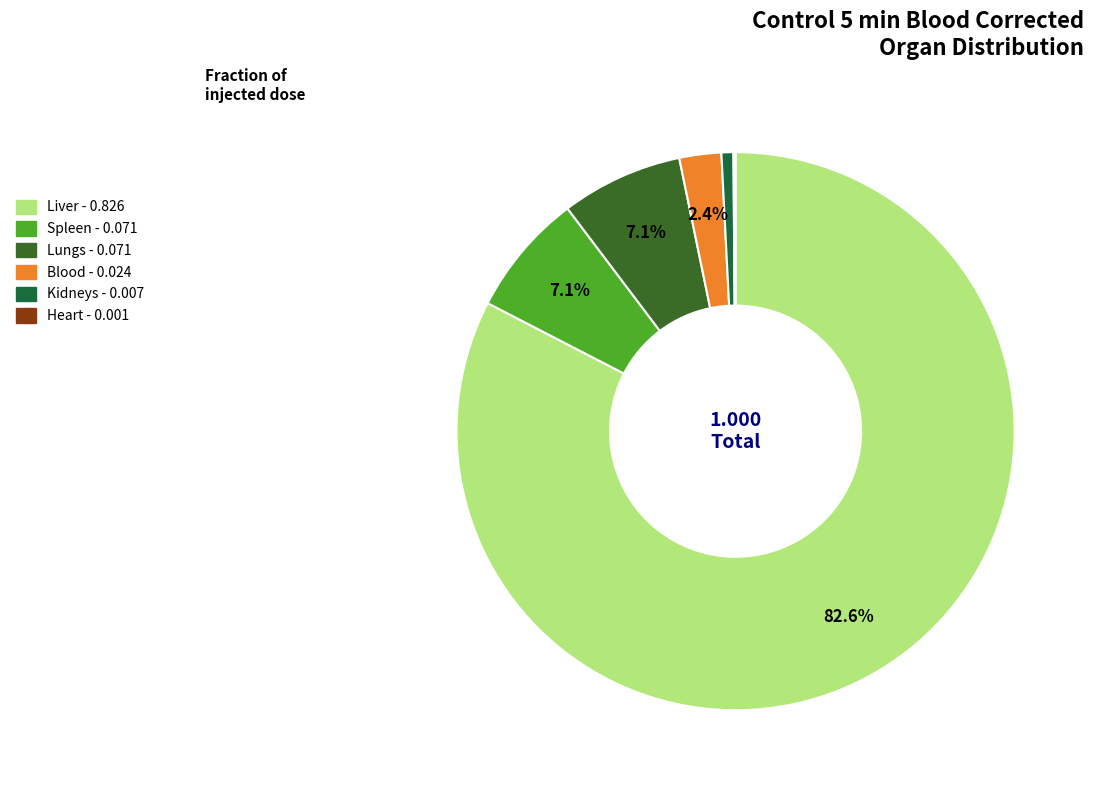

To the nearest percent, what portion does Lungs represent?

7%